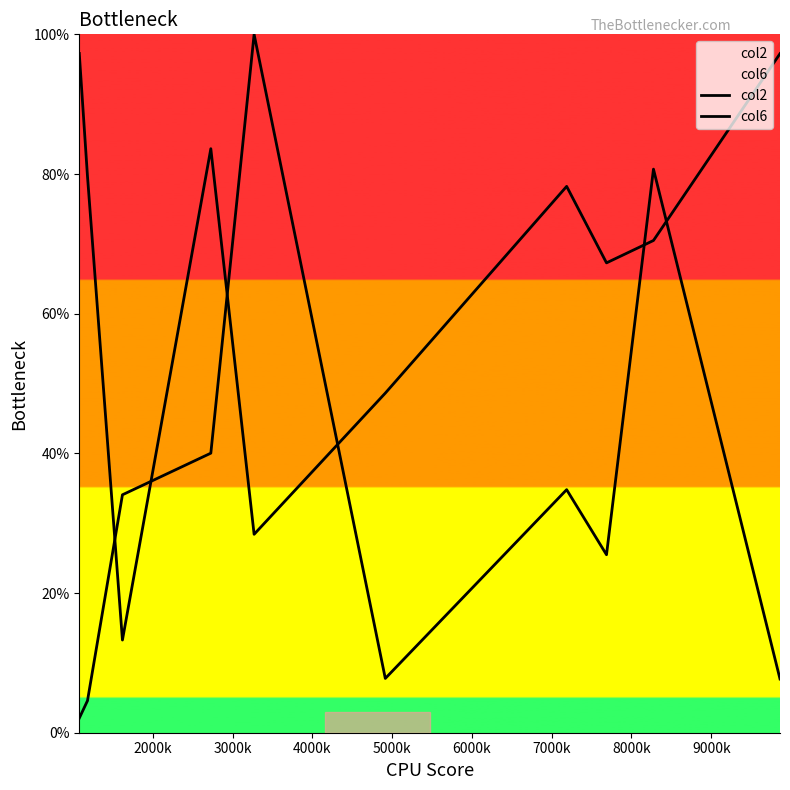

Rank the series by their maximum value, from lowest to highest.

col2, col6